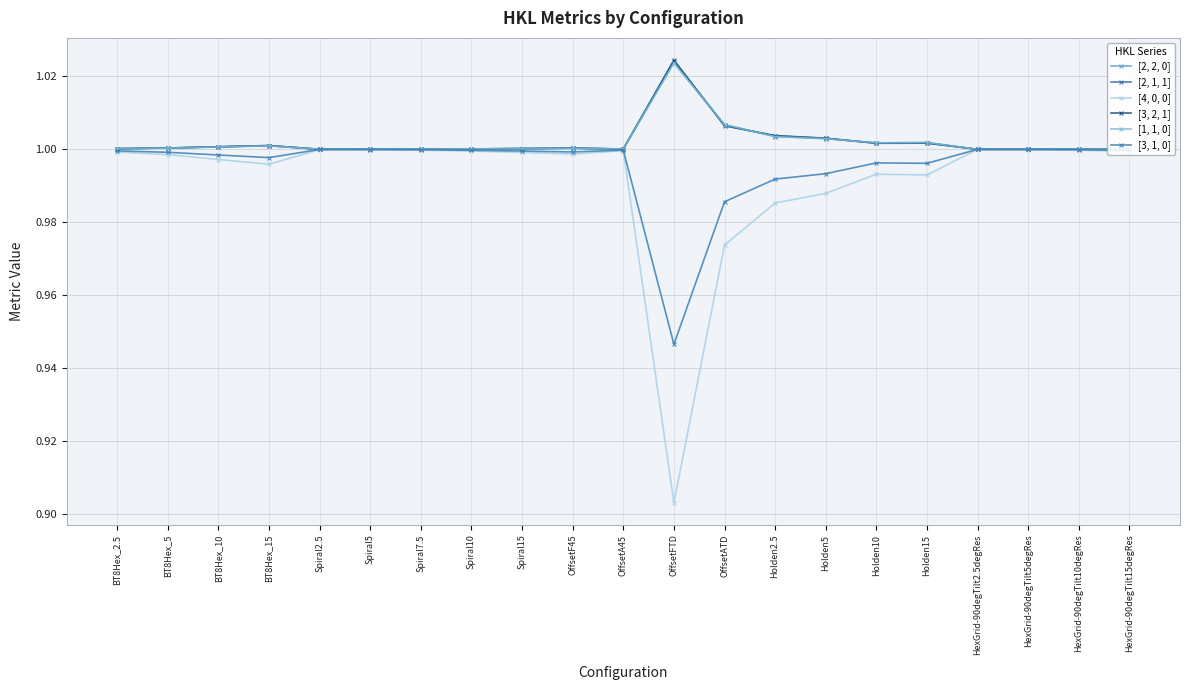

Is this an area chart (filled region under the line)?

No